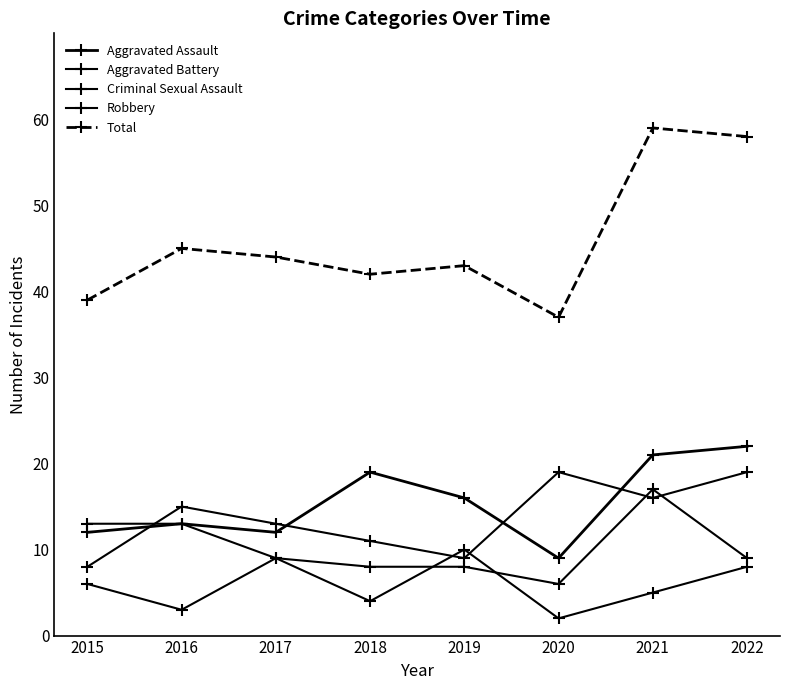

True or false: Aggravated Battery and Total intersect in this chart.

False